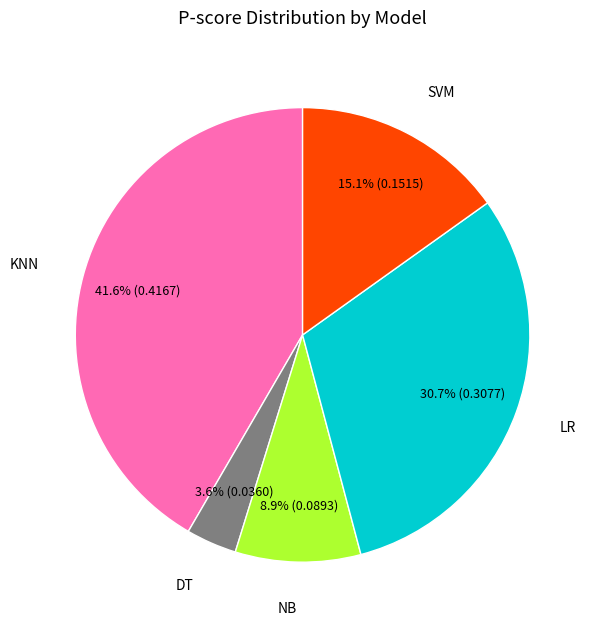

Which category has the smallest portion of the pie?

DT